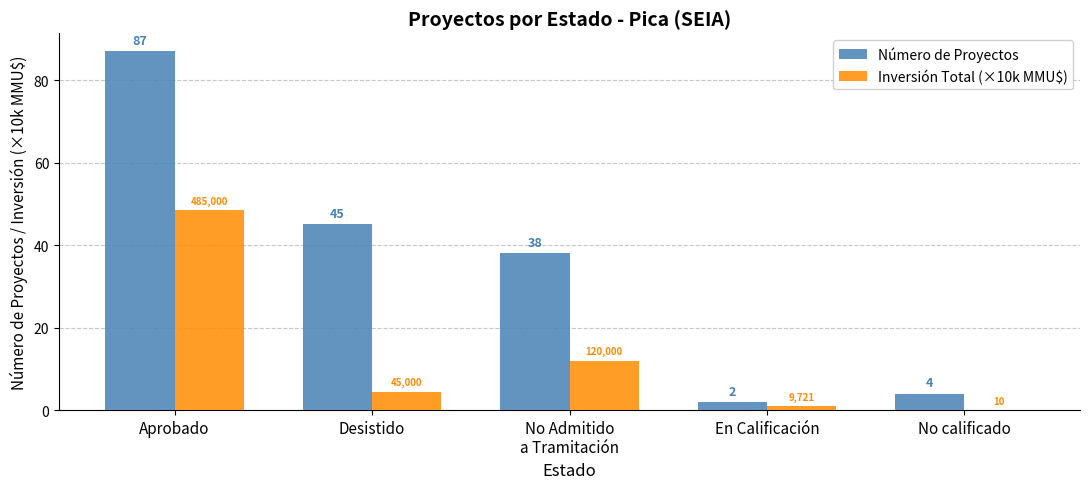

At which category does the chart reach its peak across all series?

Aprobado